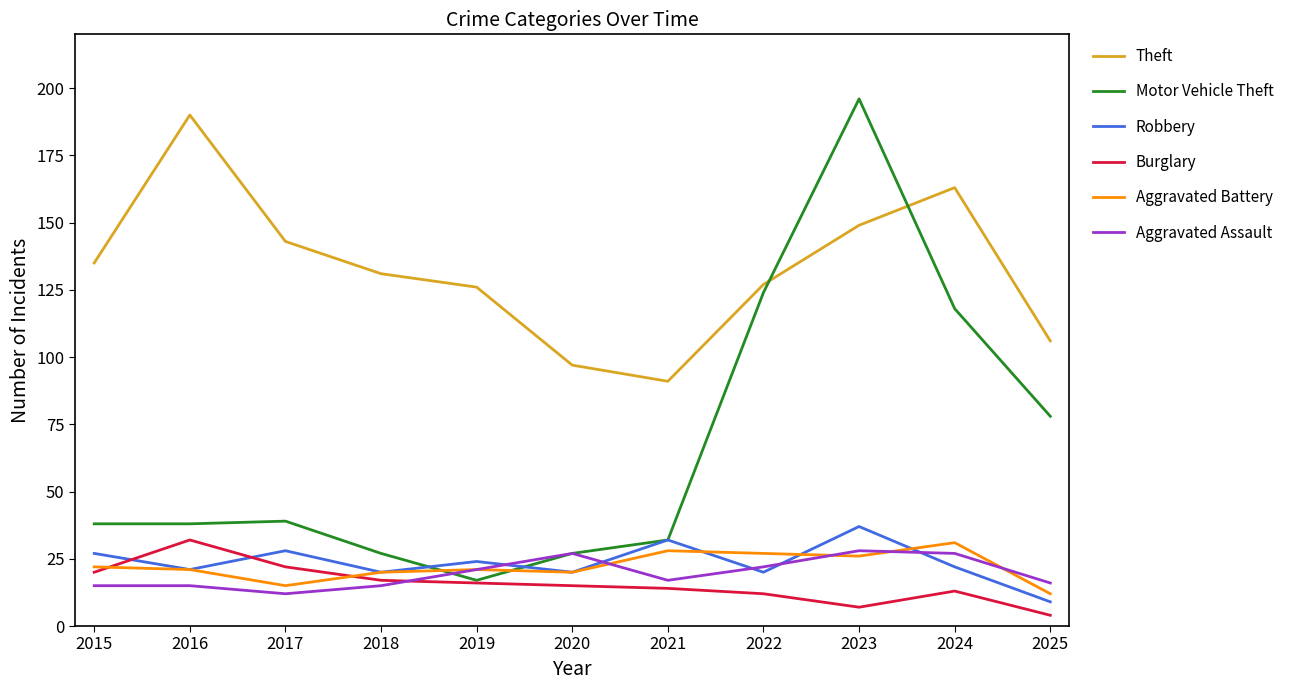

Where is the first local minimum for Robbery?

2016